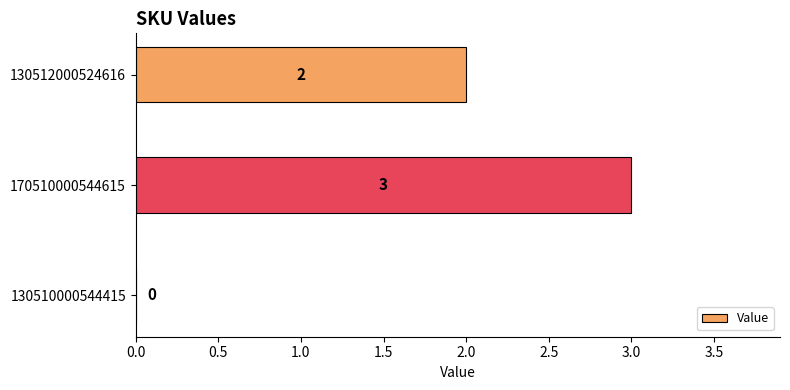

Which category has the highest value across all series?

170510000544615